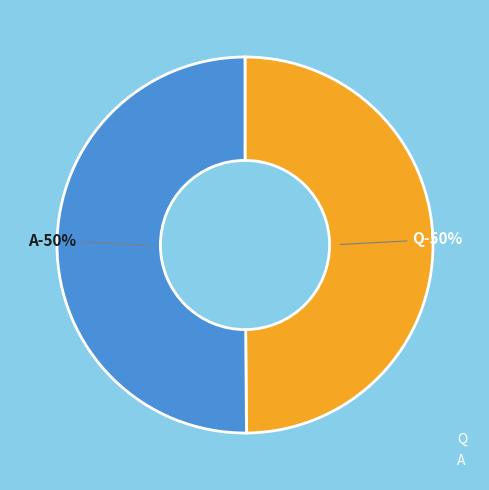

How many segments does this pie chart have?

2